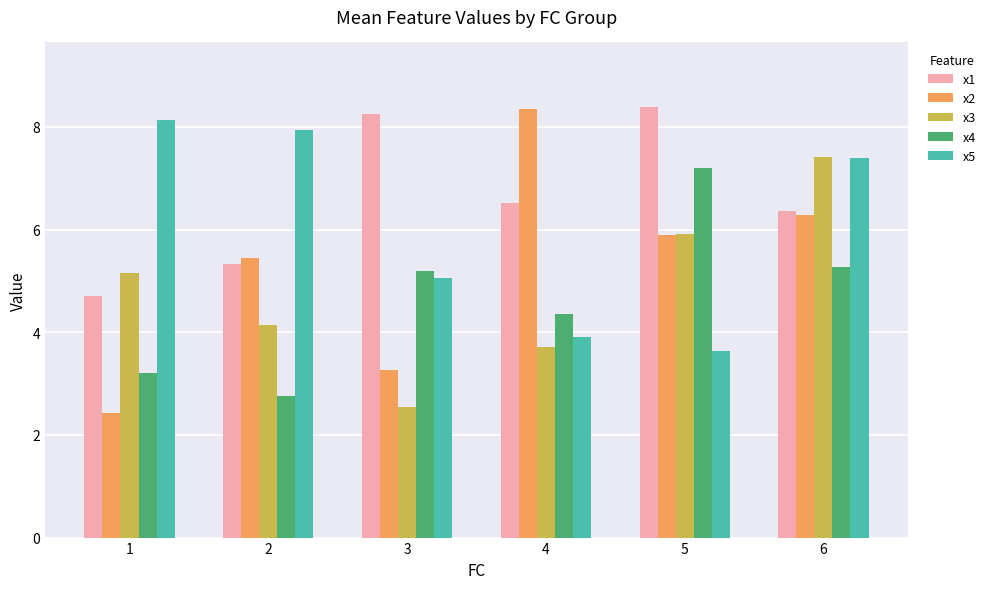

What is the spread (max minus min) of values at 3?

5.7